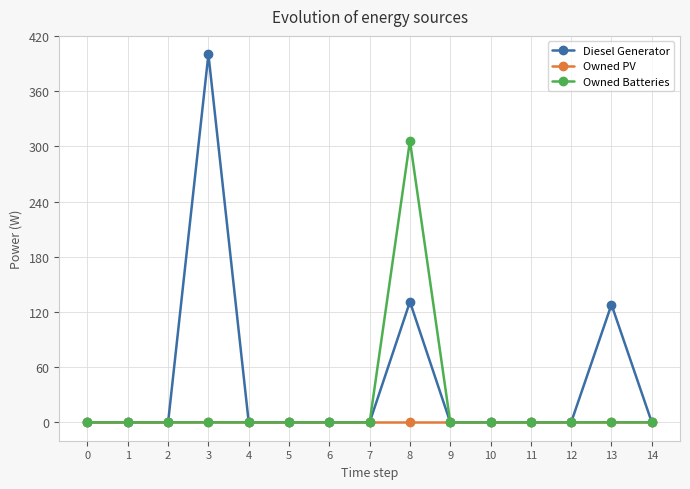

How many values in the Diesel Generator series exceed 0?

3